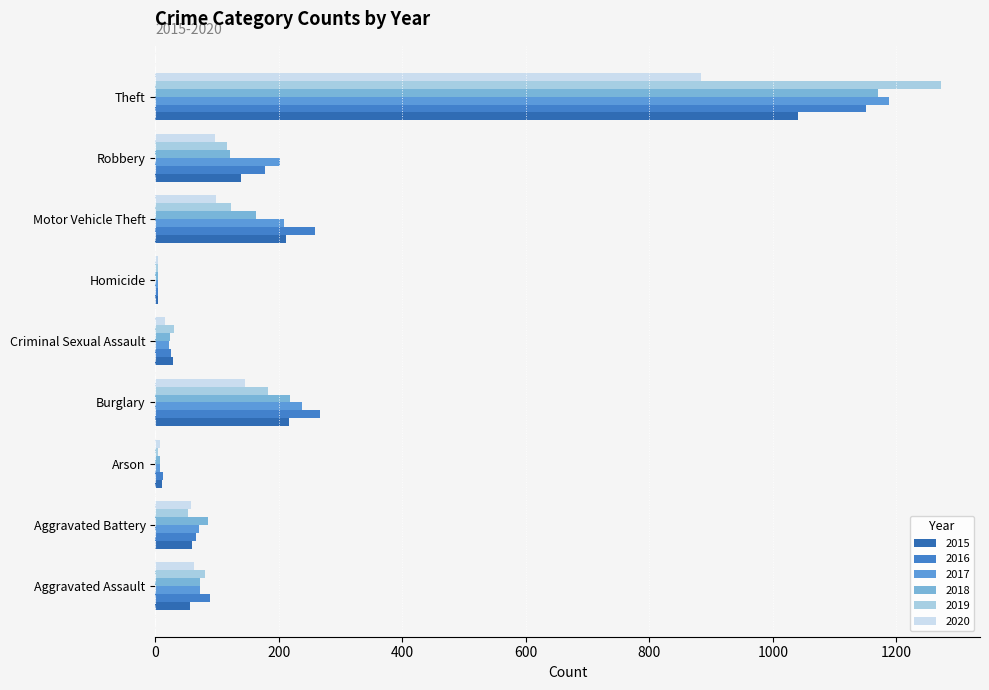

At which category is the sum across all series the highest?

Theft